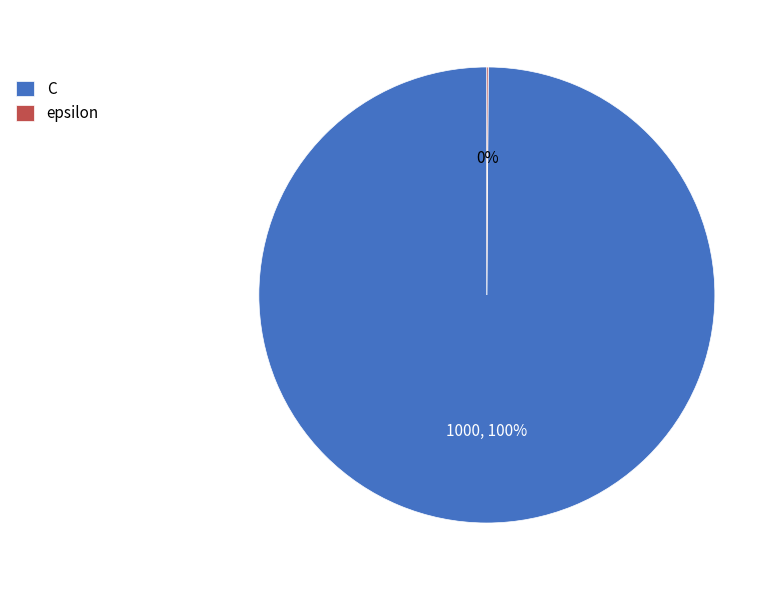

The C slice represents 100% of the pie. True or false?

True